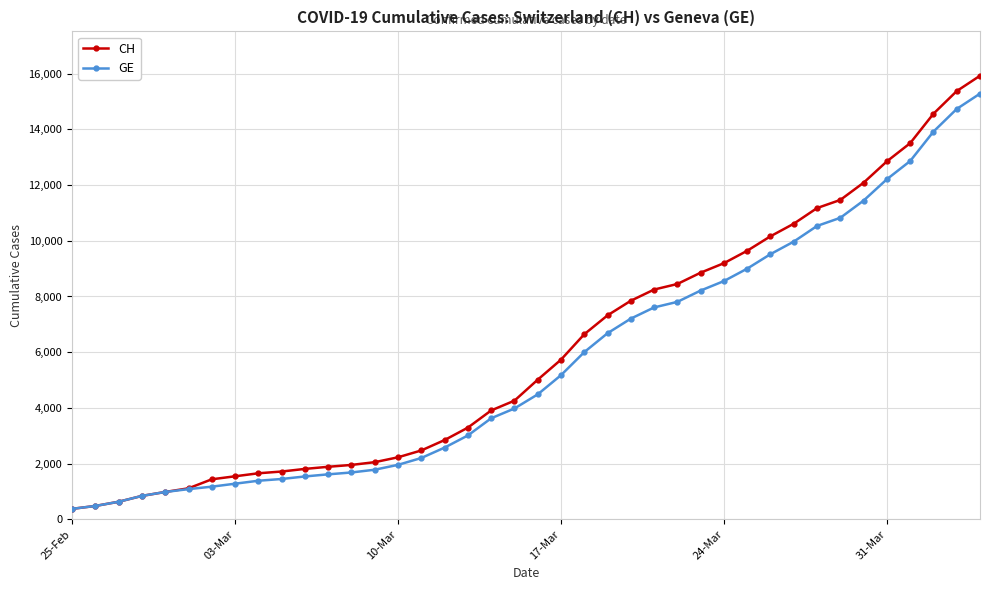

What is the greatest value displayed?

15926